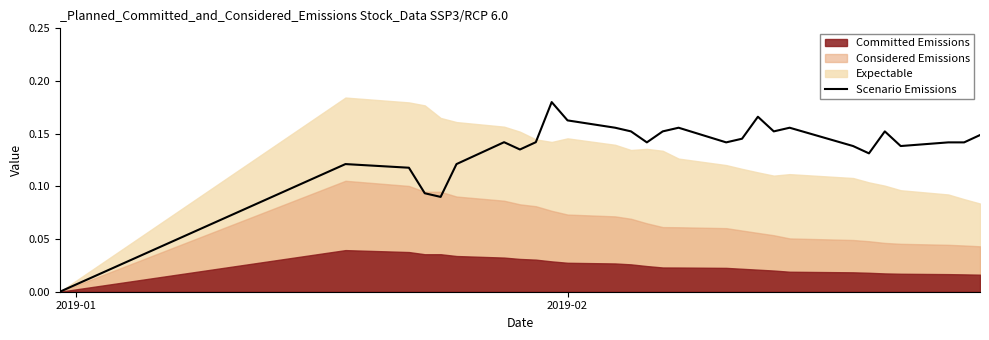

Reading left to right, transcribe all the data shown in this chart.

0.0	0.1	0.1	0.1	0.1	0.1	0.1	0.1	0.1	0.2	0.2	0.2	0.2	0.1	0.2	0.2	0.1	0.1	0.2	0.2	0.2	0.1	0.1	0.2	0.1	0.1	0.1	0.1